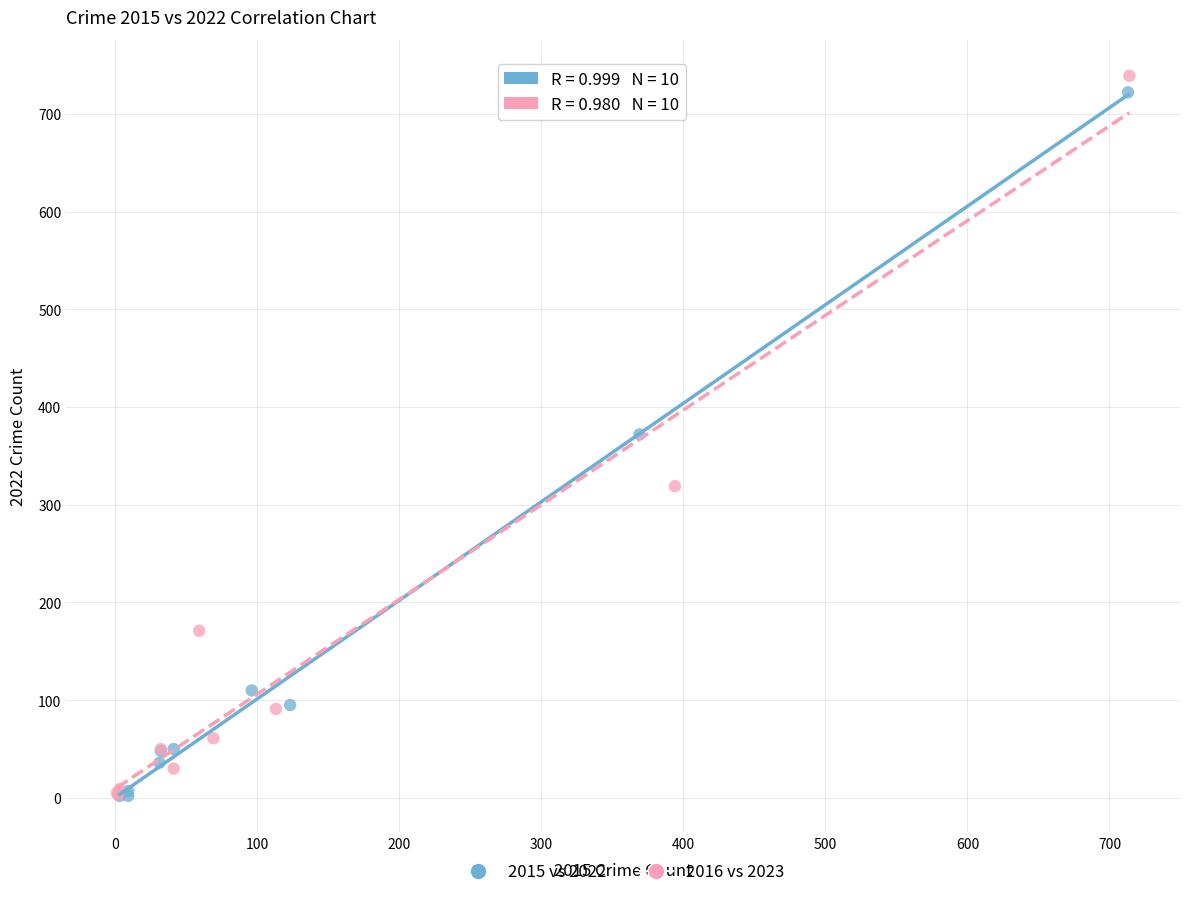

Which series has the largest Y range (max minus min)?

2016 vs 2023